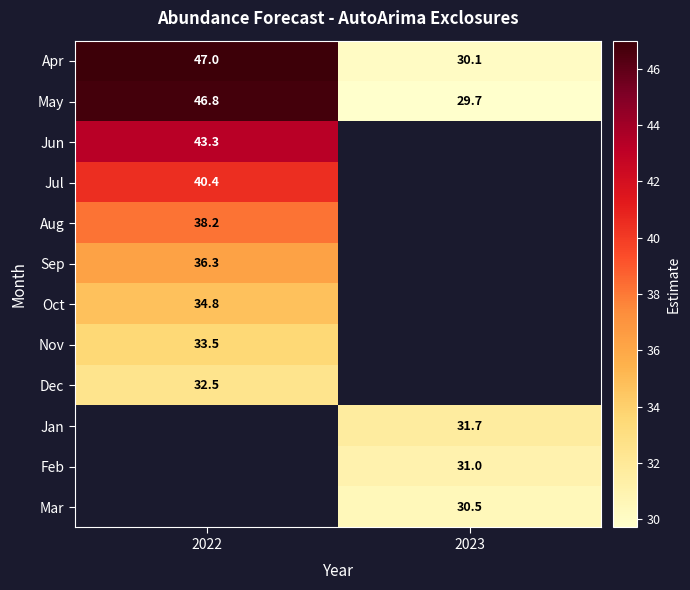

Is the value of Jan at 2023 greater than the value of Aug at 2022?

No